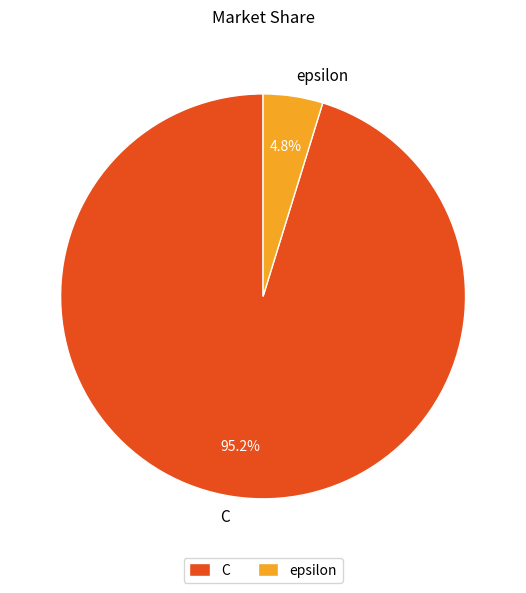

Rank the categories by value from highest to lowest.

C, epsilon